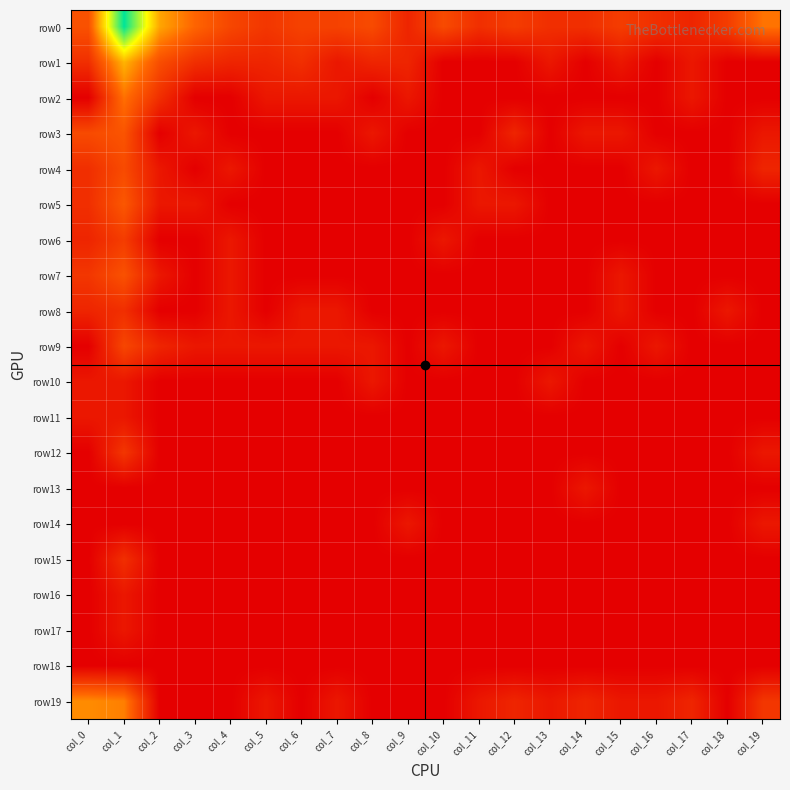

At col_5, list the series in order from largest to smallest.

row0, row1, row2, row9, row19, row3, row4, row5, row6, row7, row8, row10, row11, row12, row13, row14, row15, row16, row17, row18